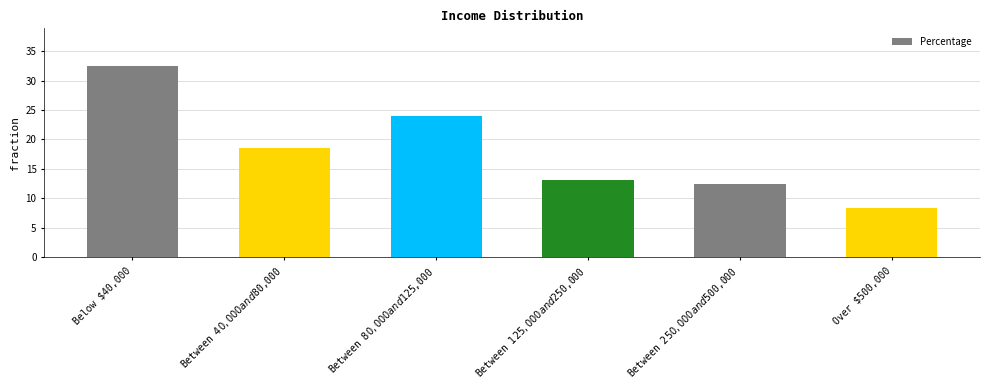

What is the change in value from Between $80,000 and $125,000 to Between $250,000 and $500,000?

-11.7